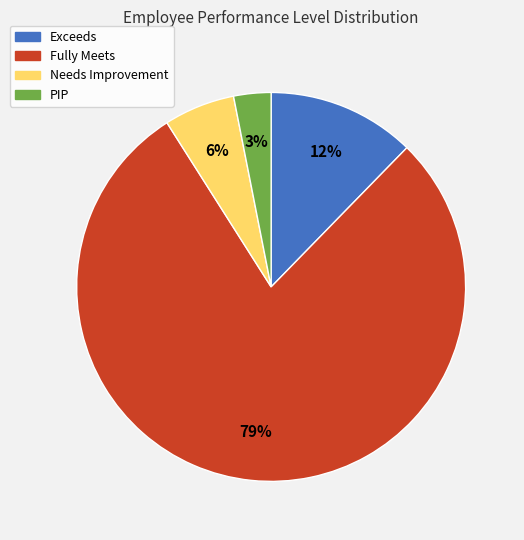

The Exceeds slice represents 25% of the pie. True or false?

False